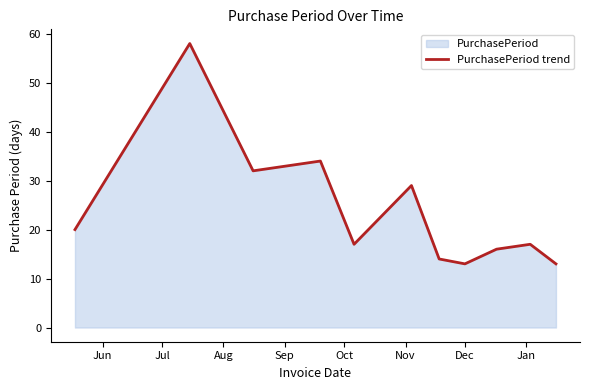

What is the smallest value displayed?

13